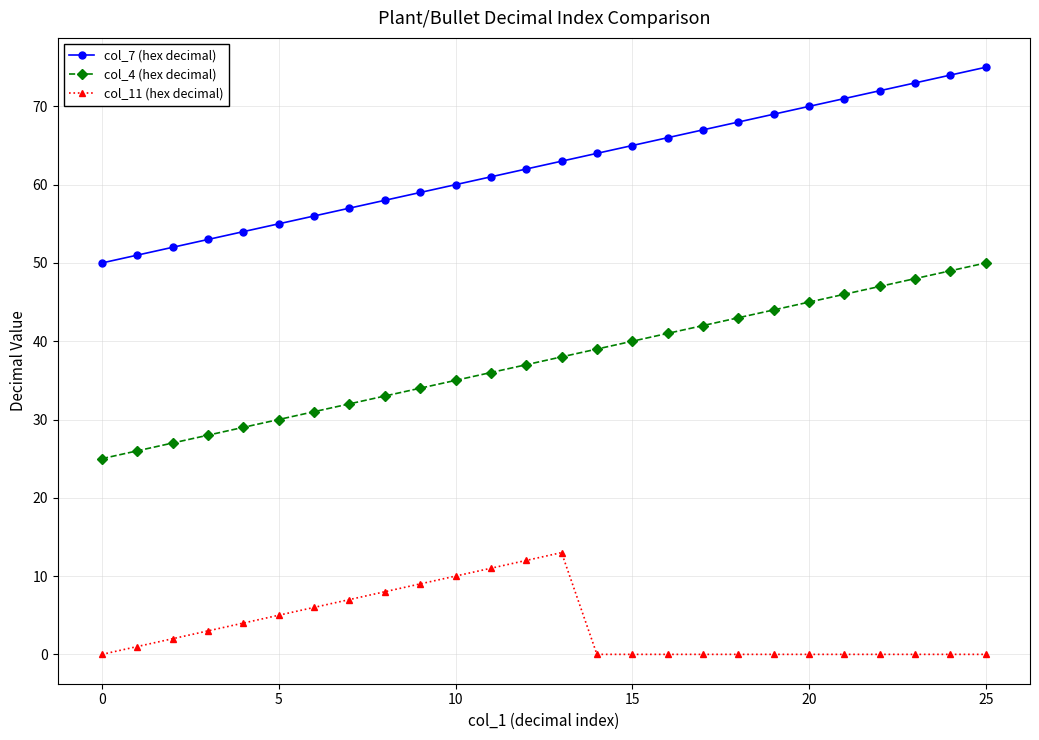

True or false: col_11 (hex decimal) has more than 0 interior local peaks.

True